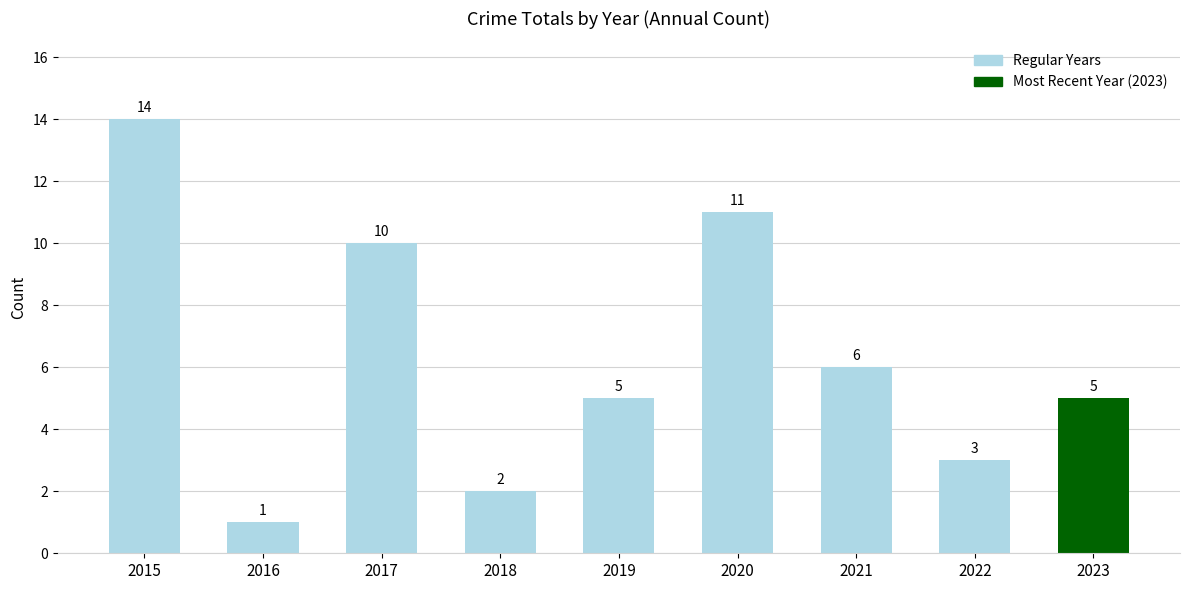

Between 2015 and 2023, which is larger?

2015